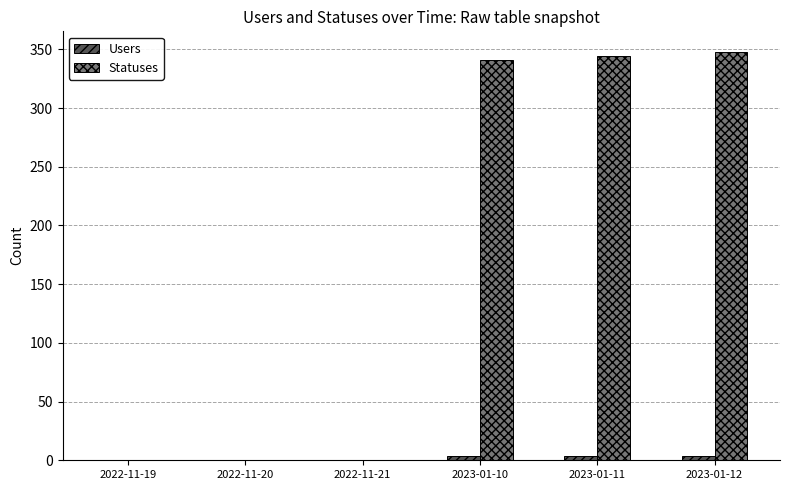

Read the Users value at 2023-01-11.

4